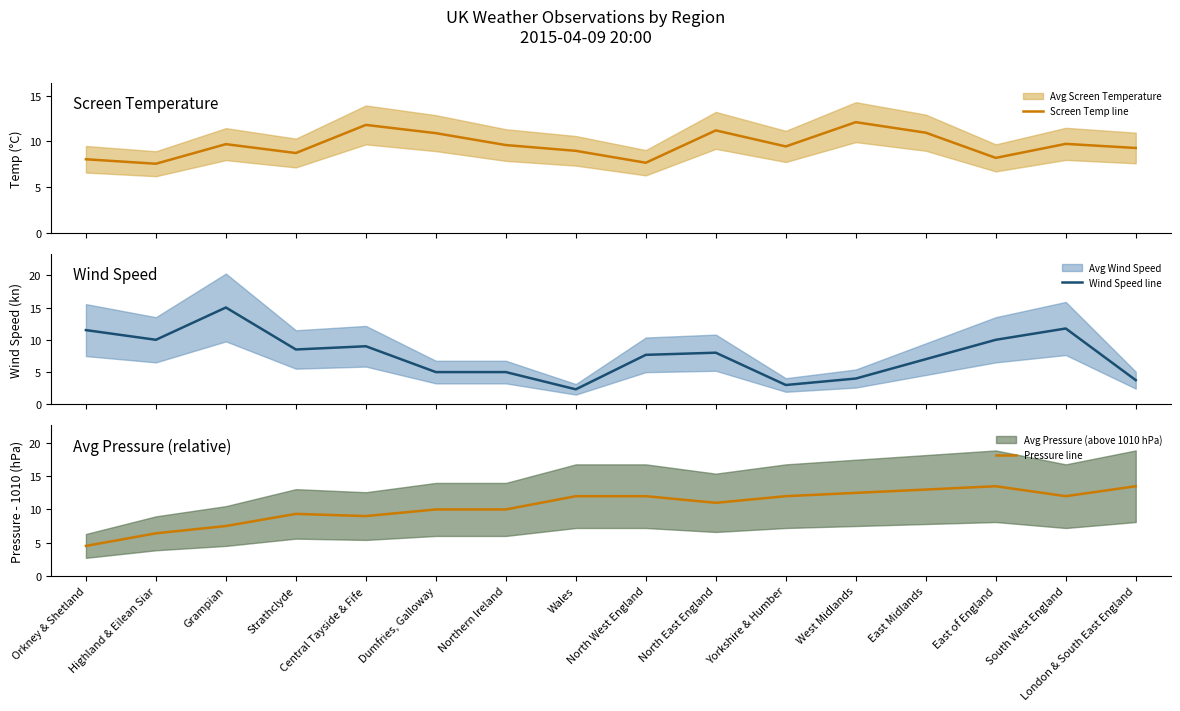

List the series in order of their peak value, highest first.

Wind Speed line, Pressure line, Screen Temp line